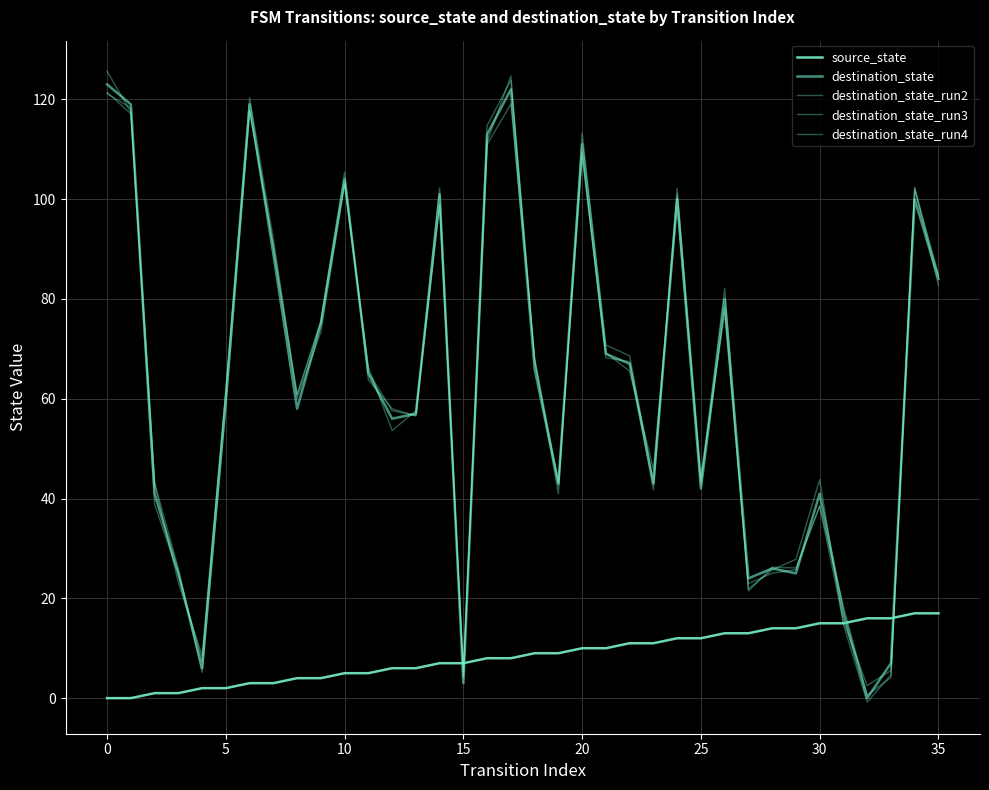

What is the greatest value displayed?

125.6